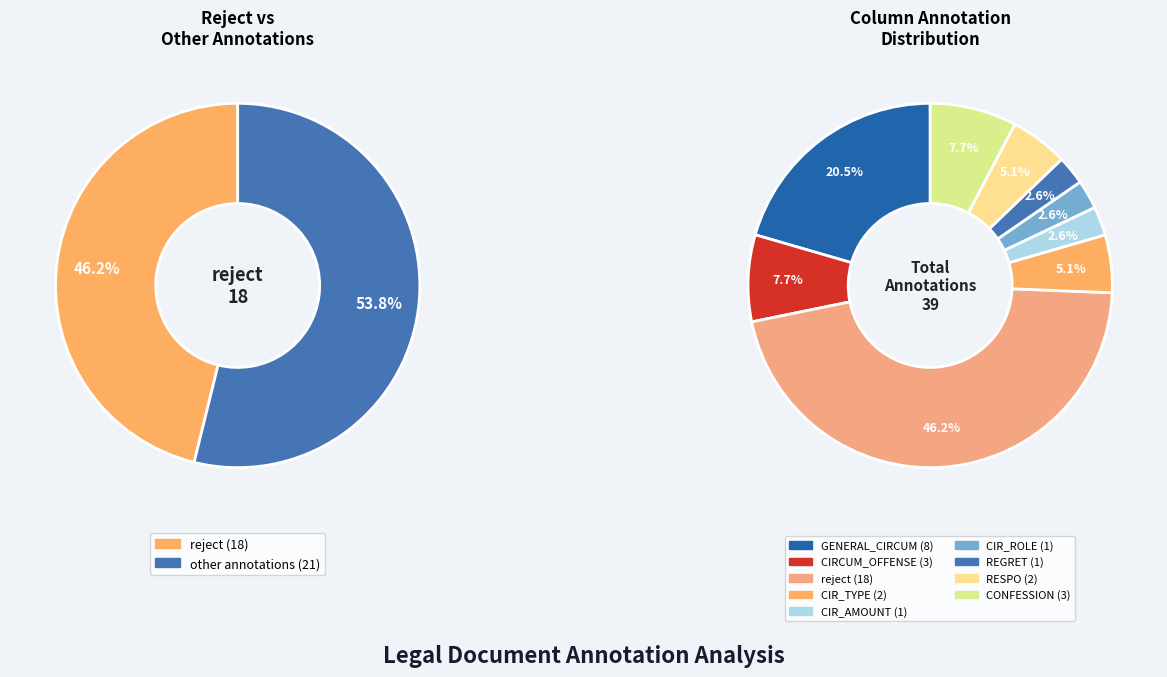

Is there a majority slice in this chart?

No